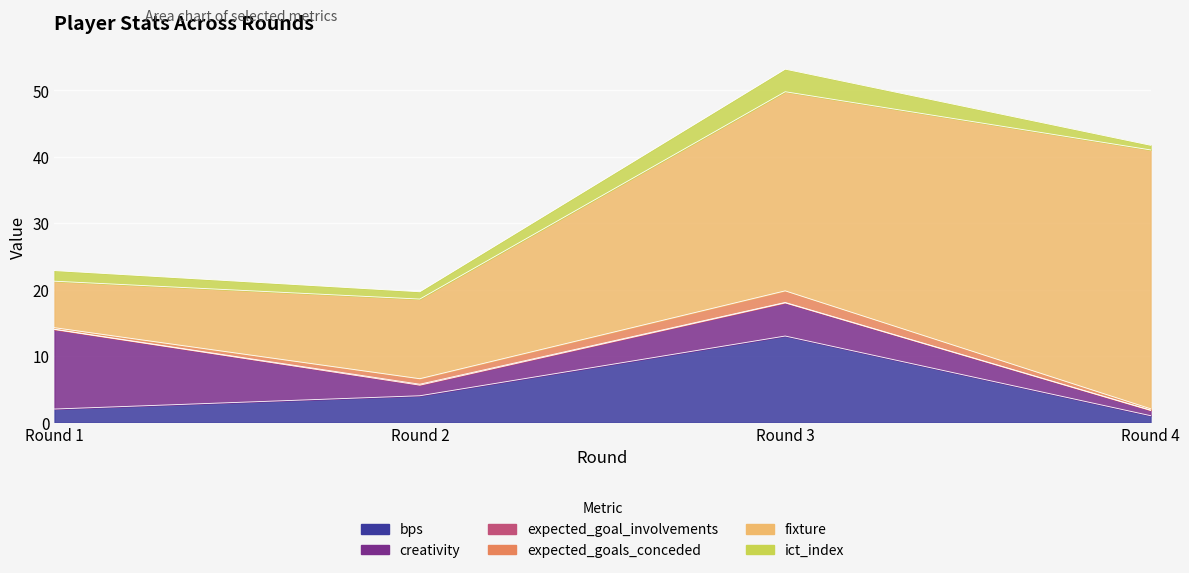

True or false: bps and expected_goal_involvements intersect in this chart.

False